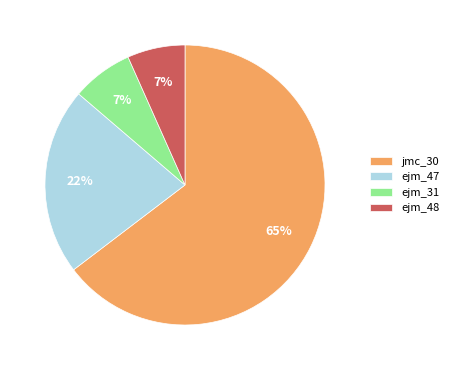

To the nearest percent, what is the combined percentage of ejm_31 and ejm_47?

29%